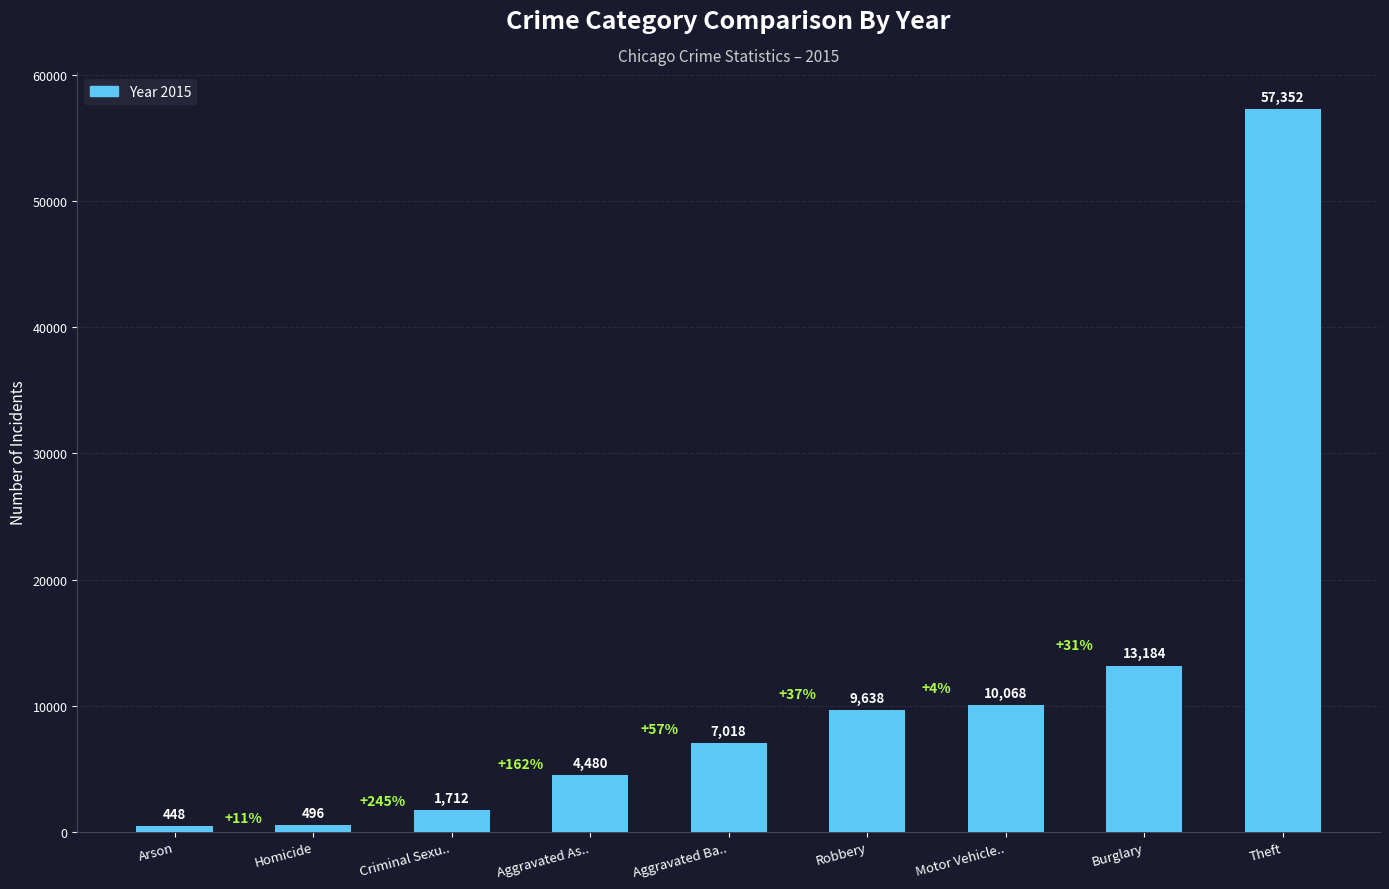

Which label corresponds to the largest value in the chart?

Theft